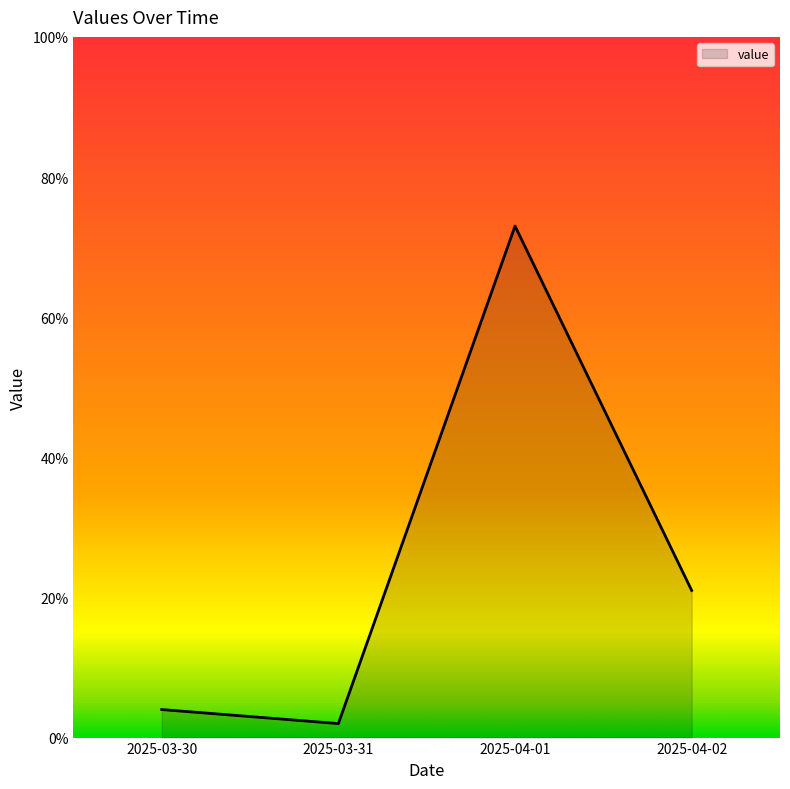

List the labels in order of value, largest first.

2025-04-01, 2025-04-02, 2025-03-30, 2025-03-31